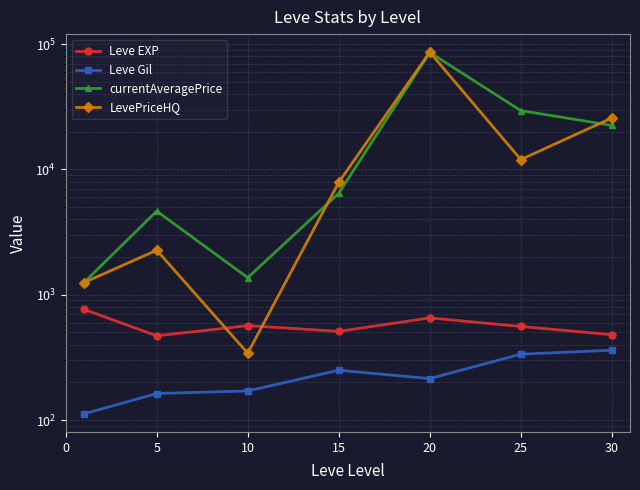

How many lines are shown in the chart?

4